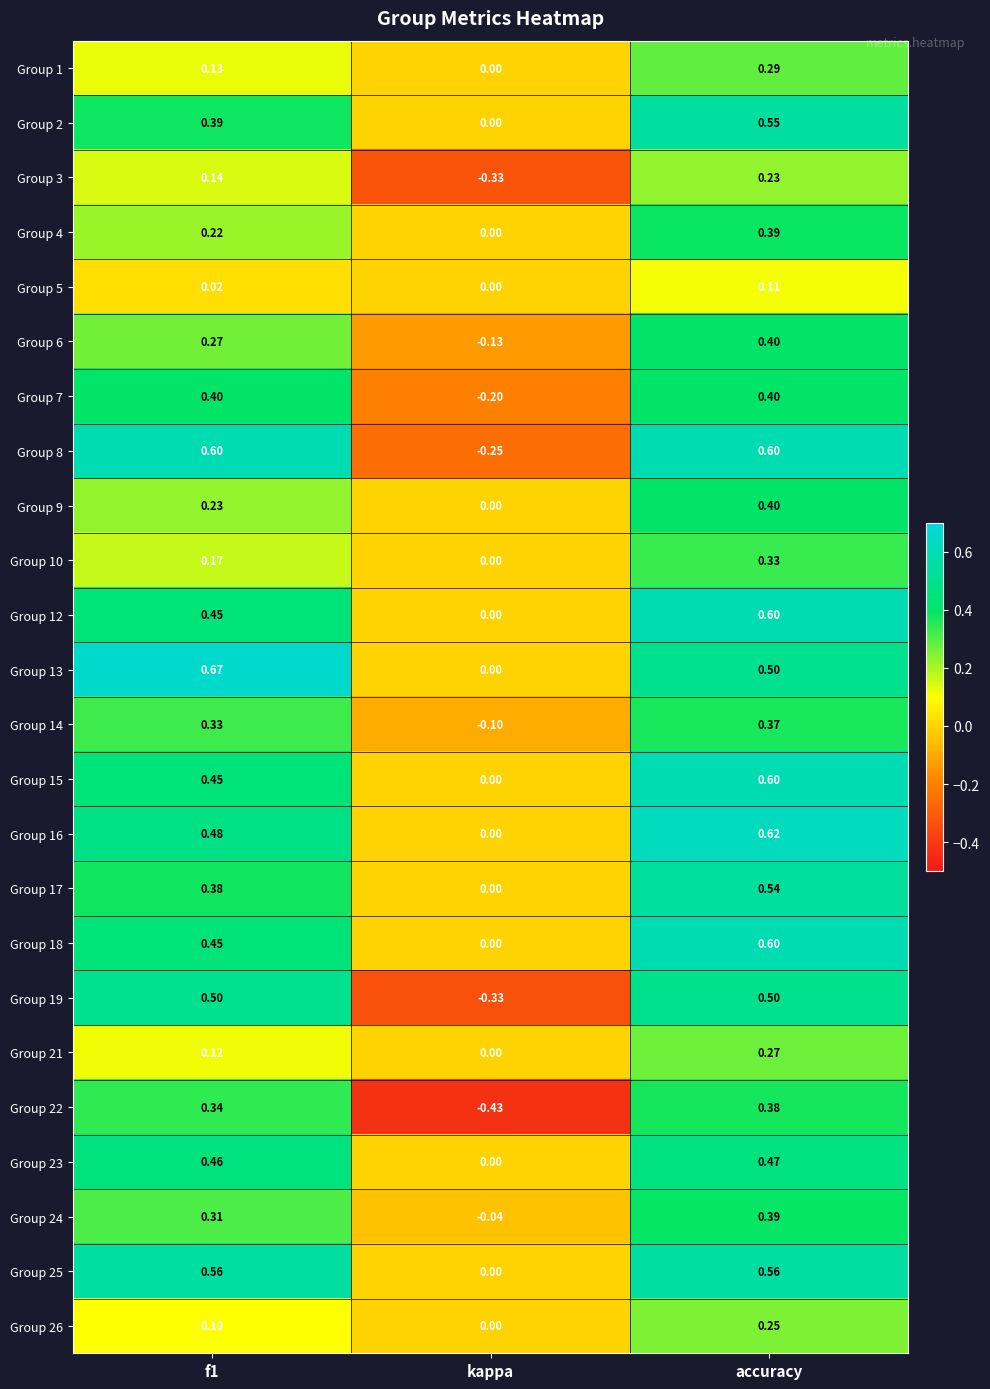

What is the spread (max minus min) of values at accuracy?

0.5